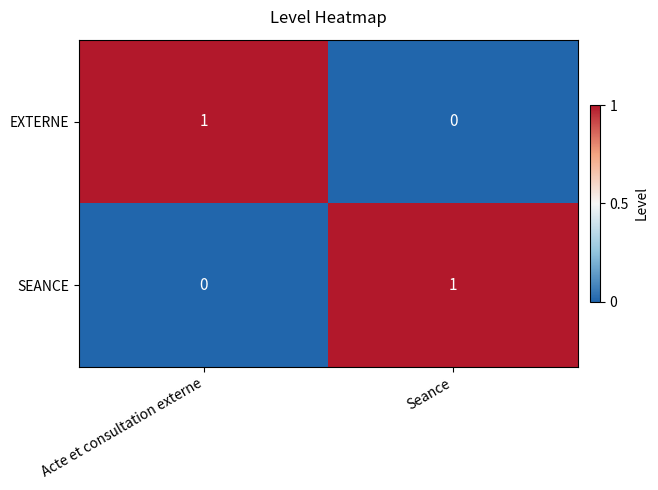

Rank the series at Seance from highest to lowest value.

SEANCE, EXTERNE